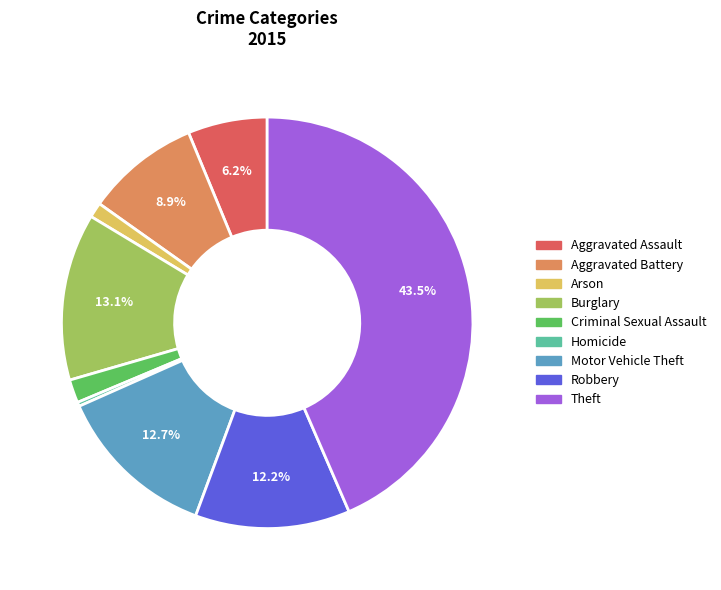

What is the ratio of the value at Robbery to the value at Motor Vehicle Theft?

1.0